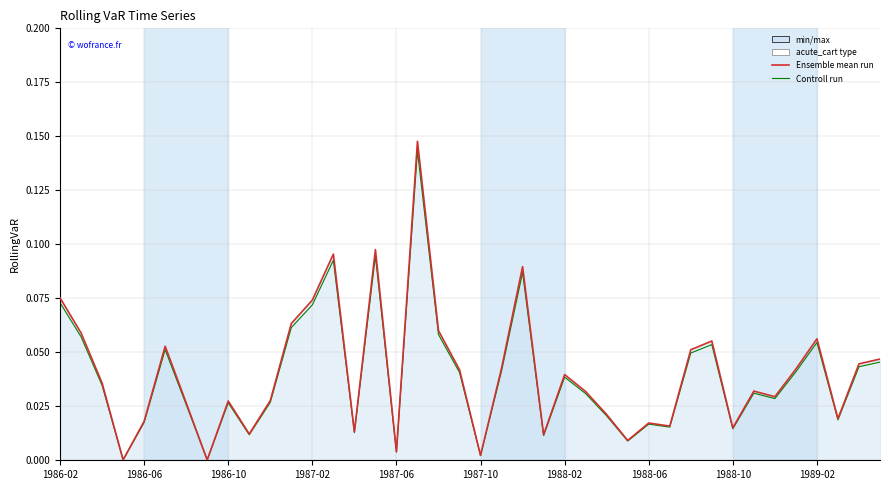

Is this an area chart (filled region under the line)?

No